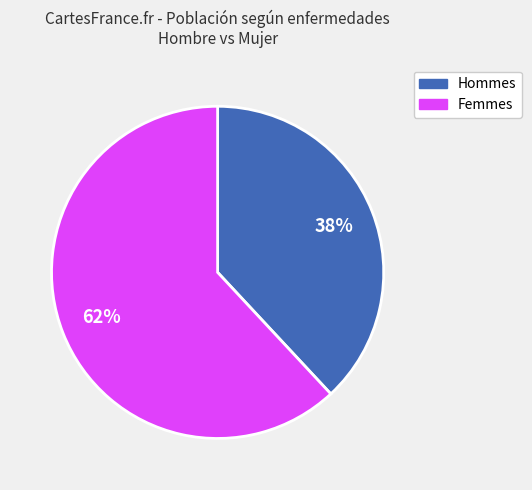

Is there any slice that represents more than half of the pie?

Yes